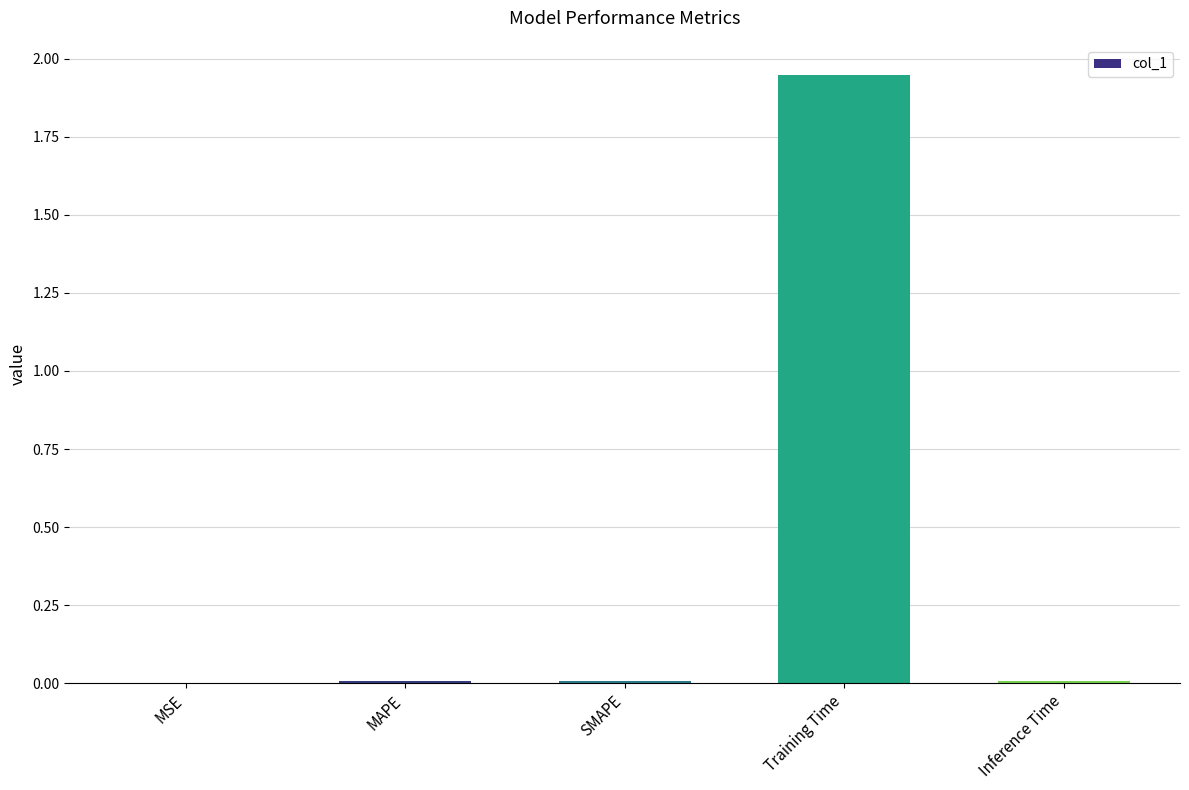

At which category does the chart reach its peak across all series?

Training Time